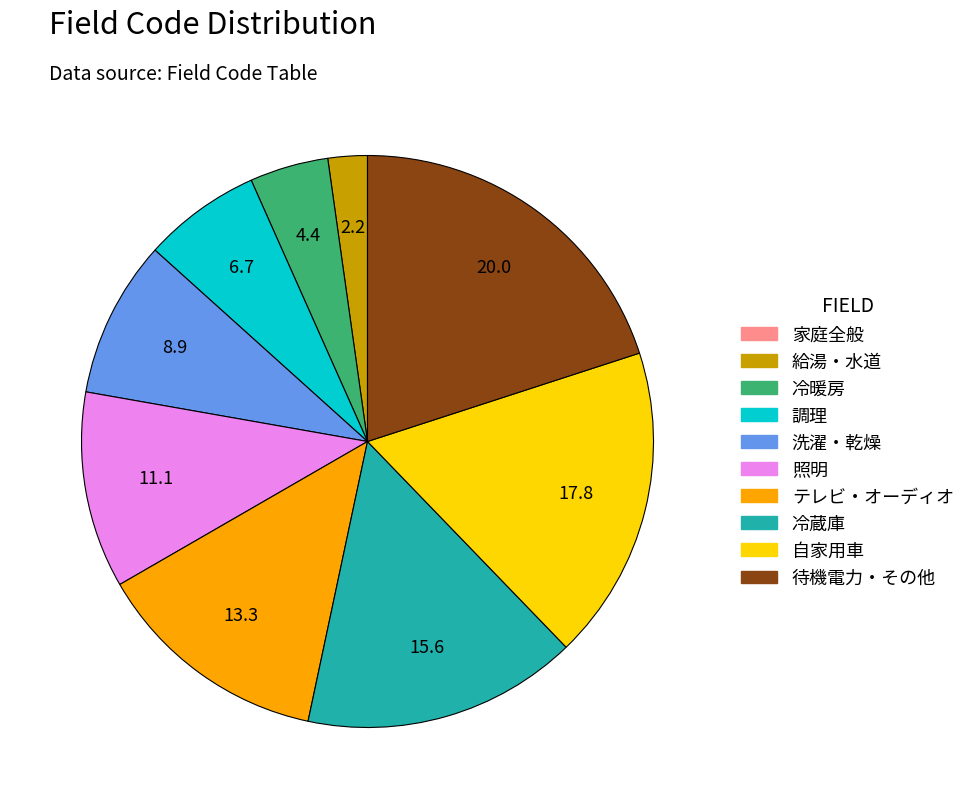

Is the sum of 調理 and 給湯・水道 greater than half?

No